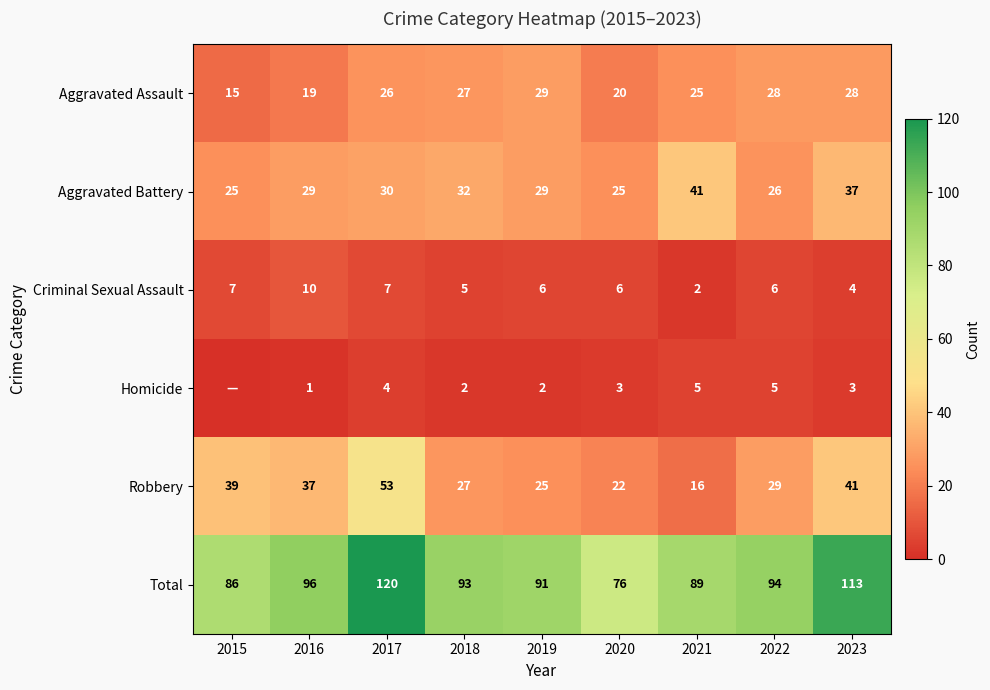

Between 2016 and 2023, which series saw the biggest shift?

Total